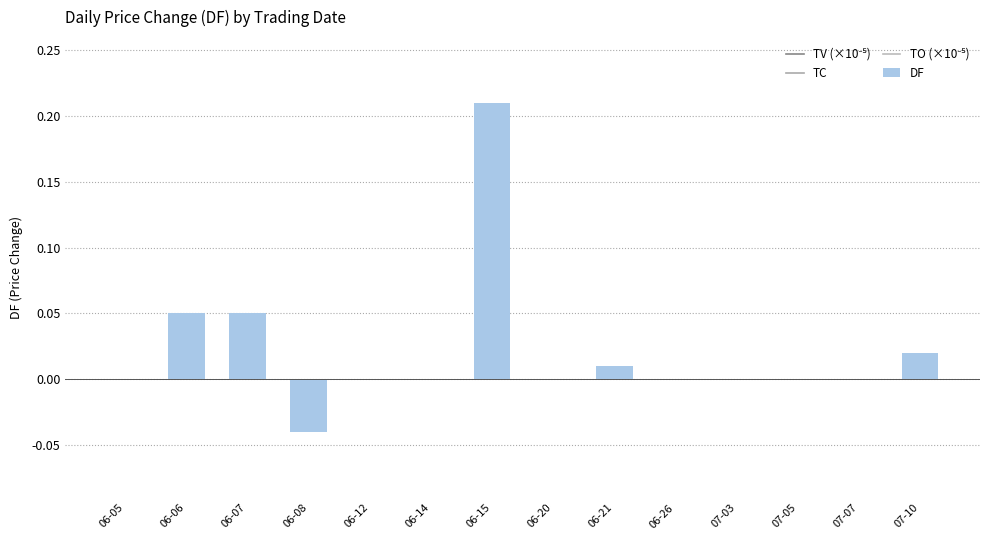

How many categories are shown in the chart?

14